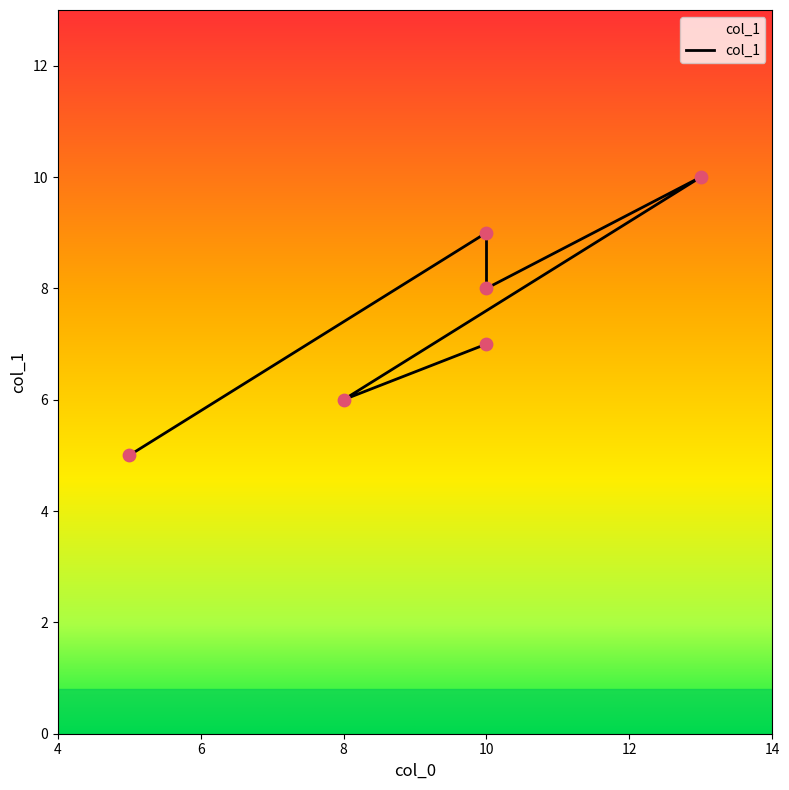

What is the ratio of the value at 8 to the value at 13?

0.6